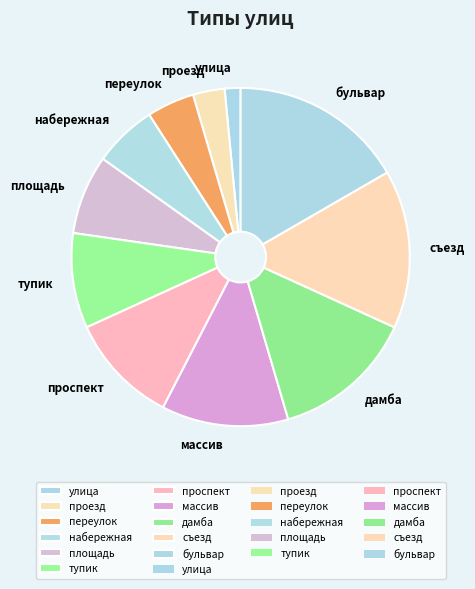

Does переулок account for over 50% of the chart?

No